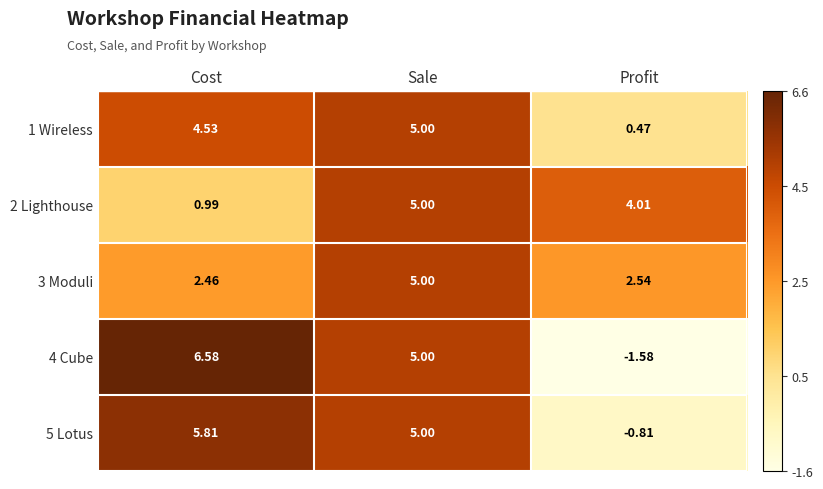

How many data points does each series have?

3